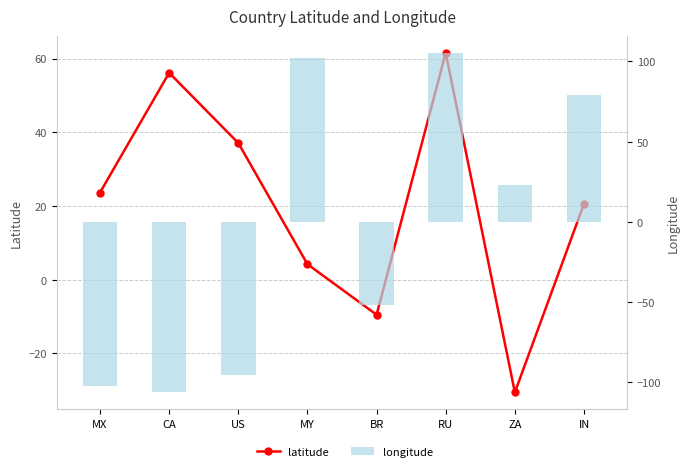

Is it true that latitude equals 37.1 at US?

True